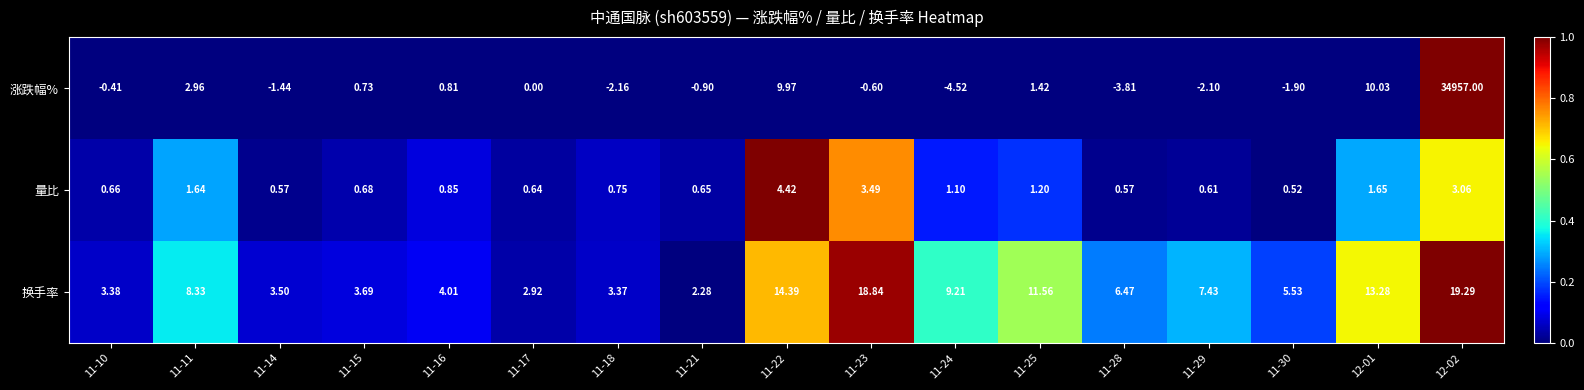

Which series has the largest total across all categories?

涨跌幅%